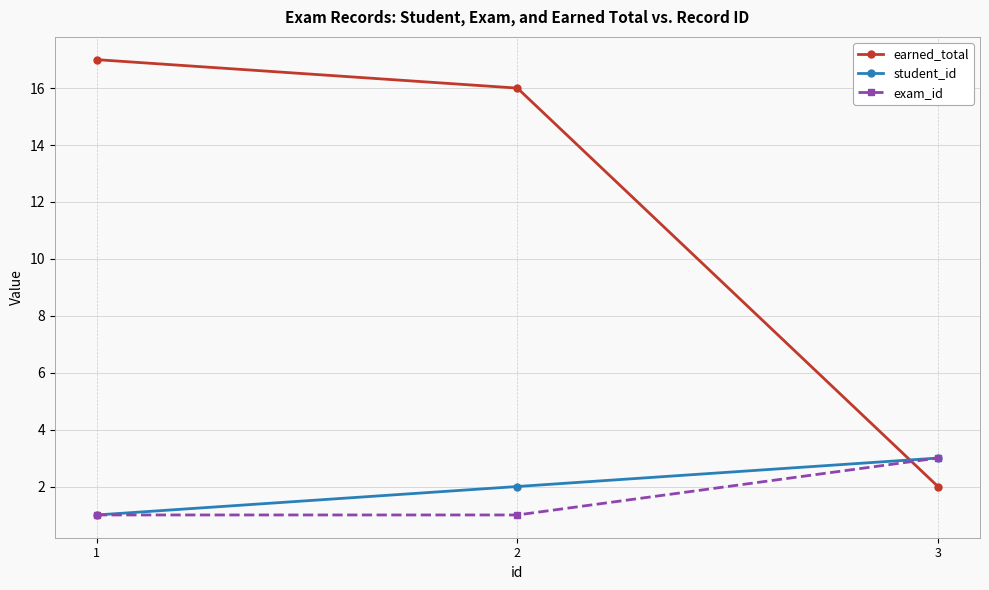

What are all the series names shown in the legend?

earned_total, student_id, exam_id